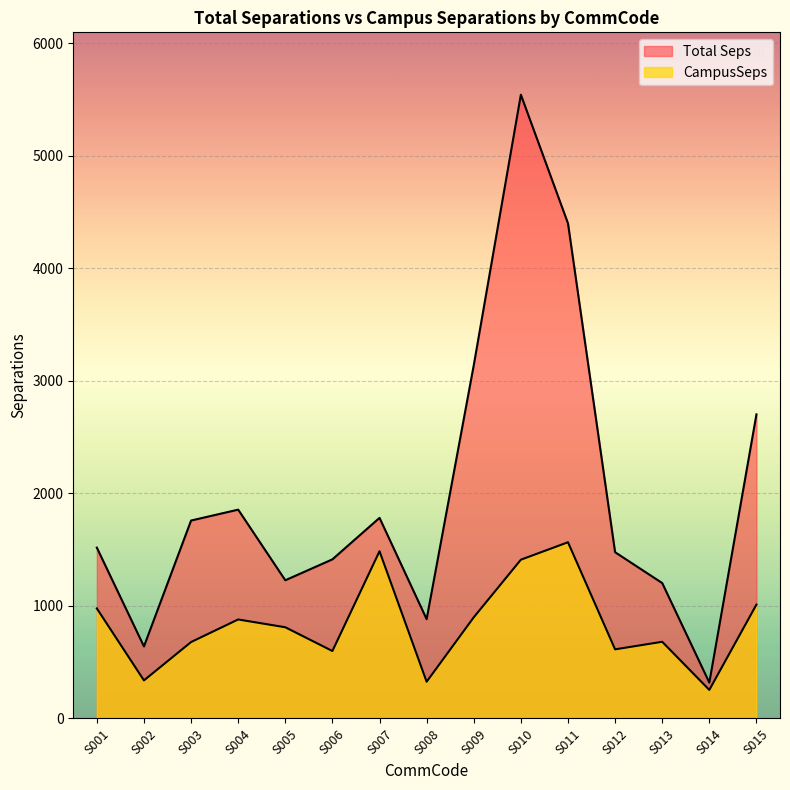

What is the value of the CampusSeps point at the 7th from the left?

1485.7